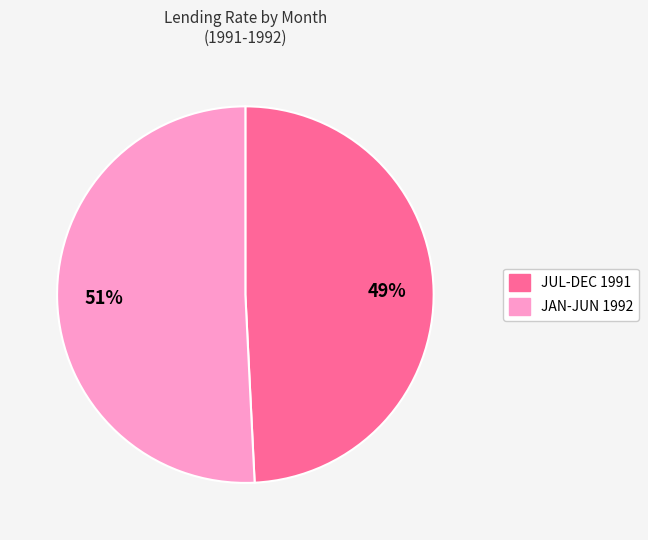

To the nearest percent, what is the difference between the largest and smallest slice percentages?

2%